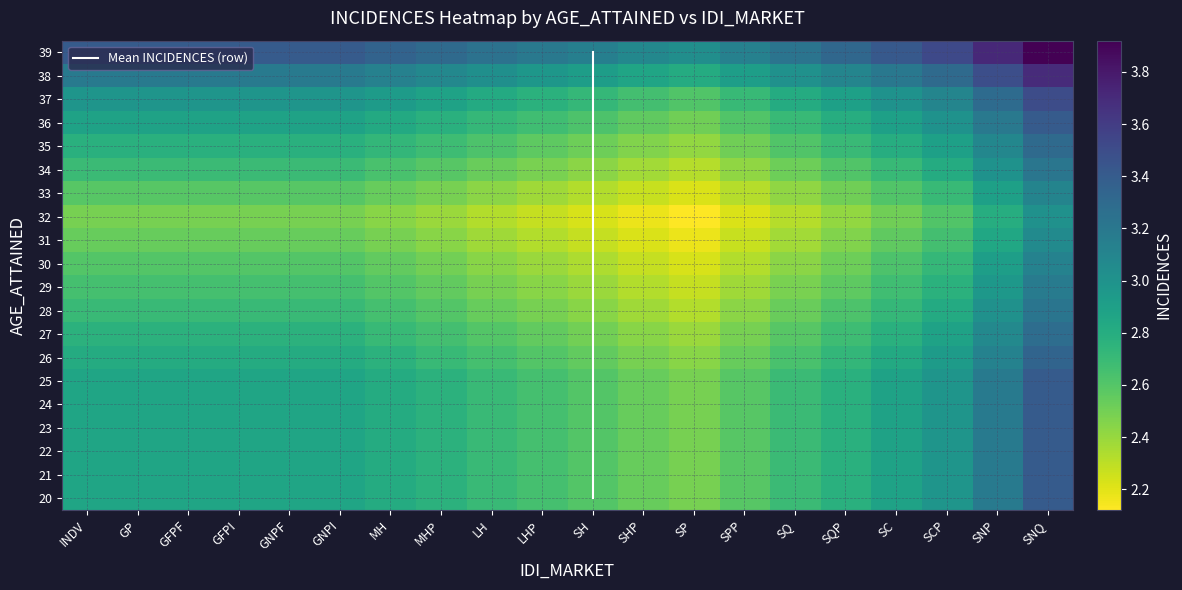

The value of 29 at SNP is 4.4. True or false?

False